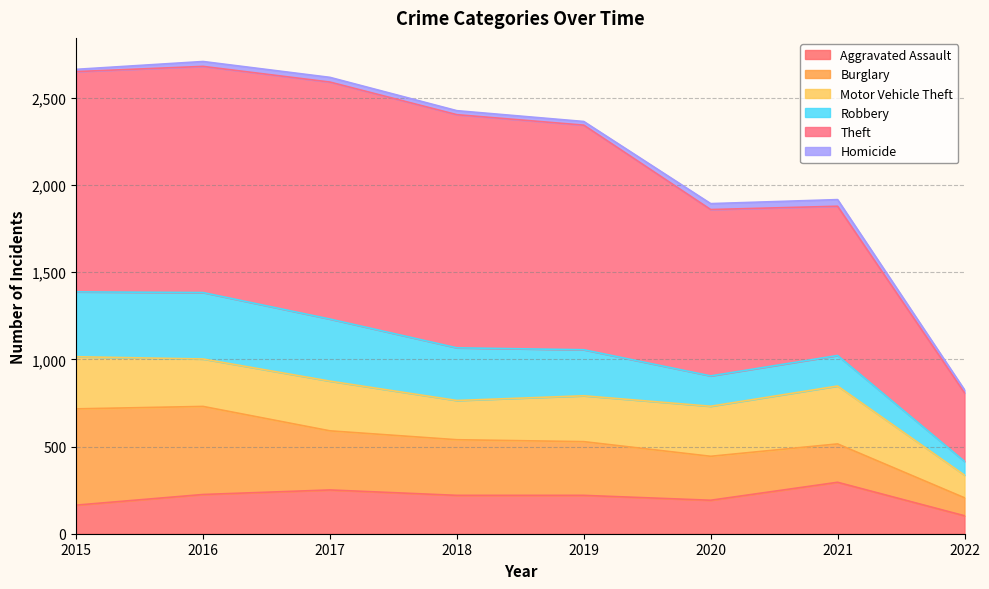

What is the total value across all series at 2019?

2364